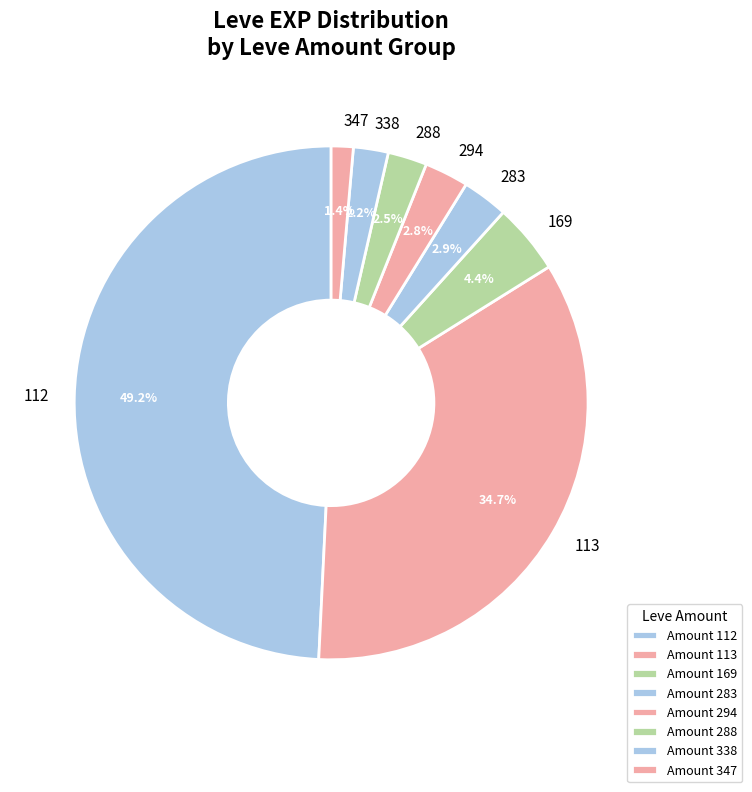

What is the largest slice in the pie chart?

112